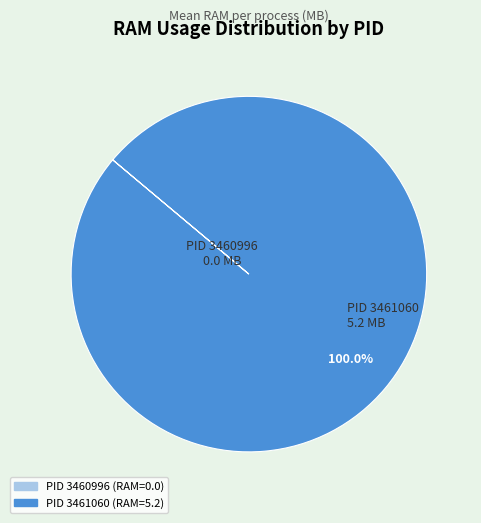

Does any single category account for the majority?

Yes